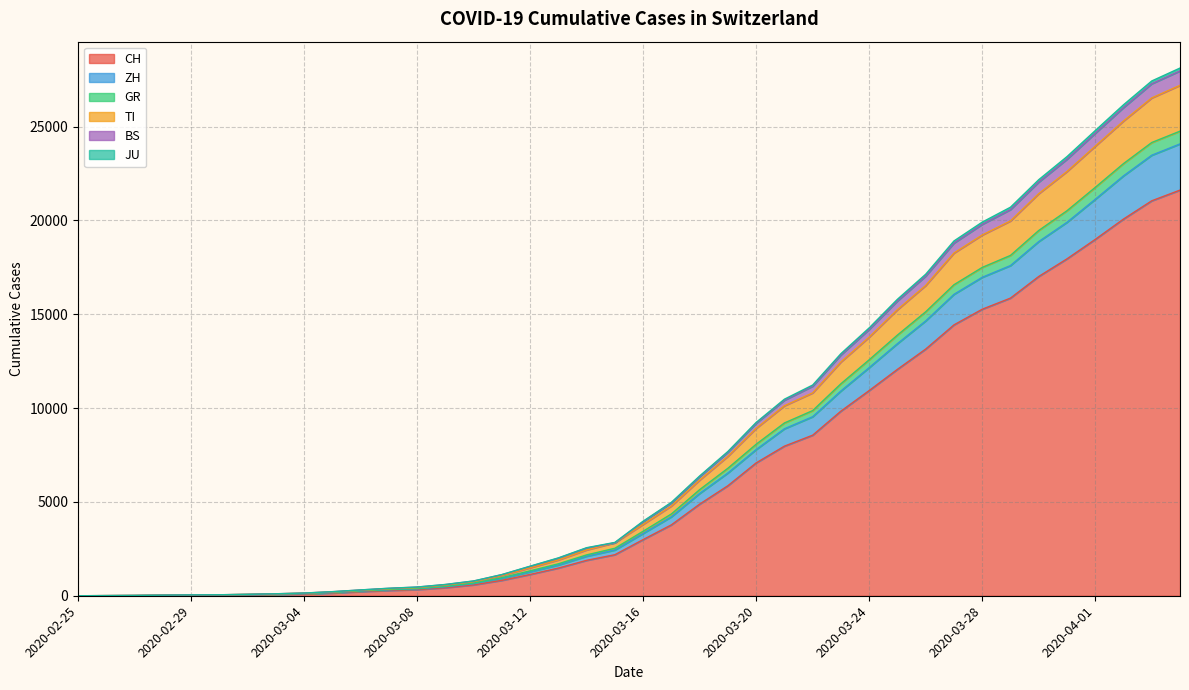

Between 2020-02-25 and 2020-02-29, which series saw the biggest shift?

BS